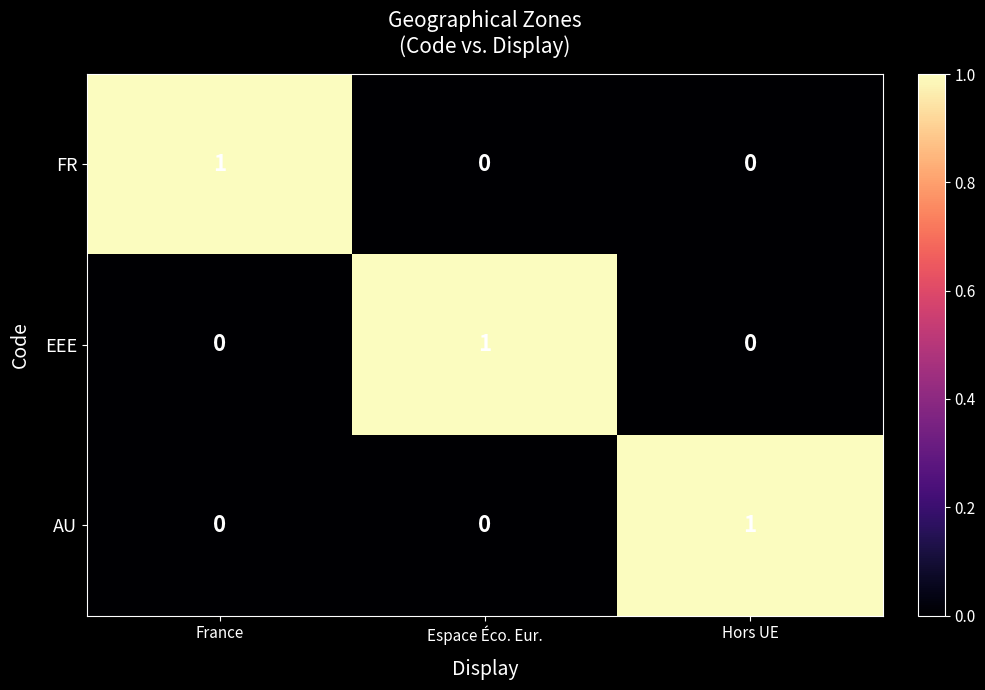

The AU series shows 0 at Espace Éco. Eur.. True or false?

True